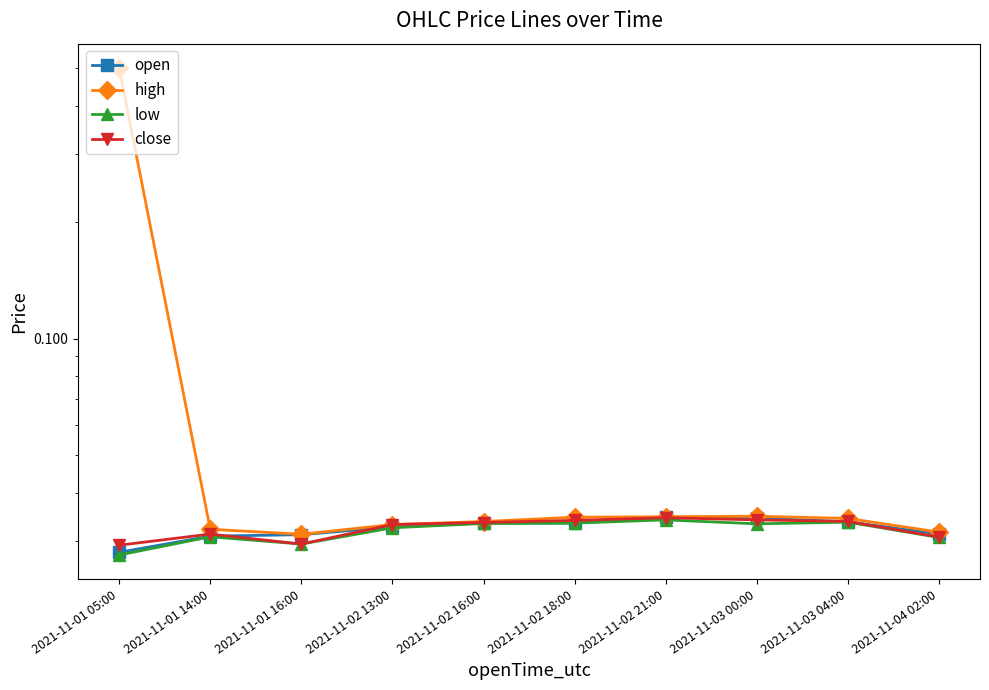

Count the open values in the range 0 to 1.

10